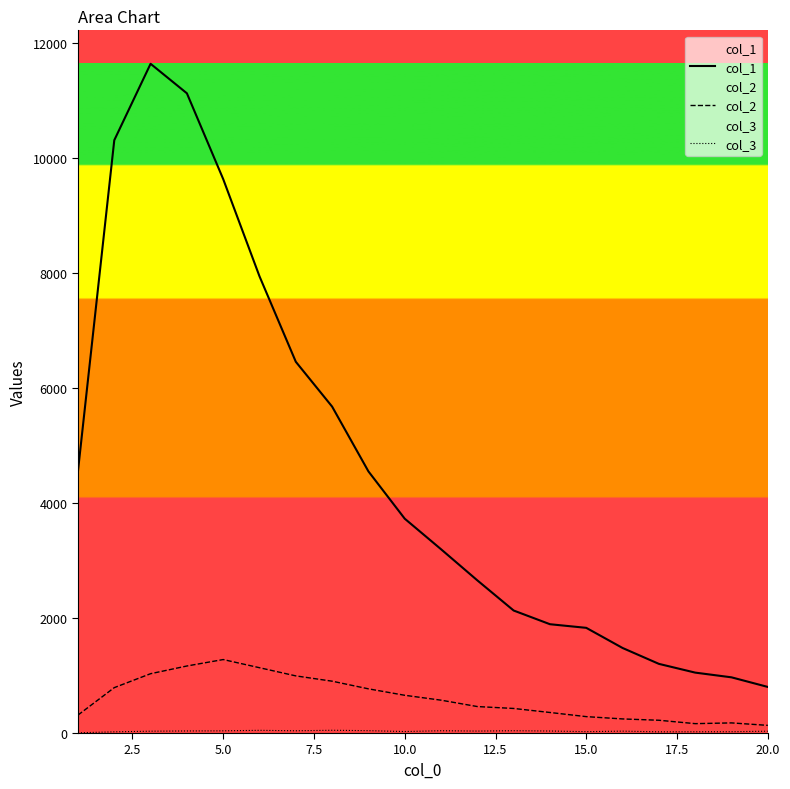

What is the minimum value shown in the chart?

4